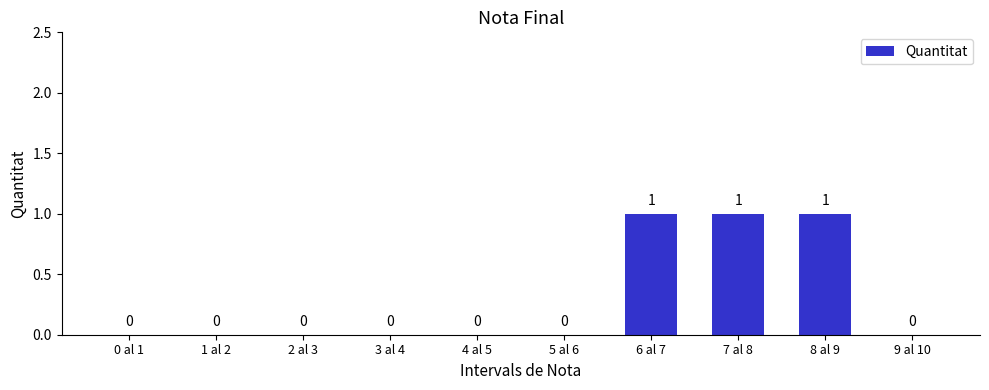

True or false: the data shows 1 at 8 al 9.

True